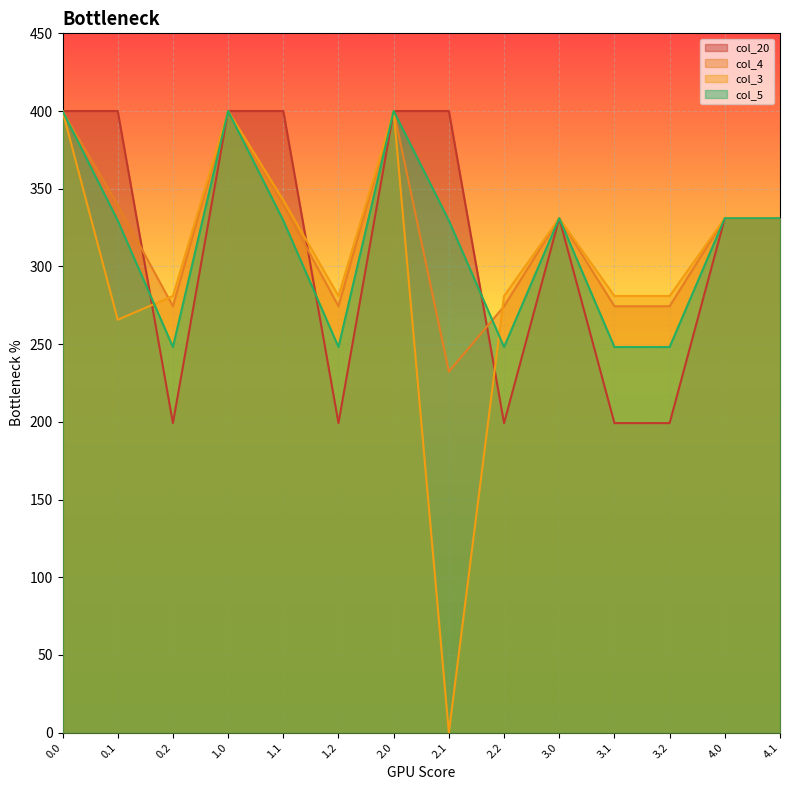

What is the label of the 9th point from the left?

2.2